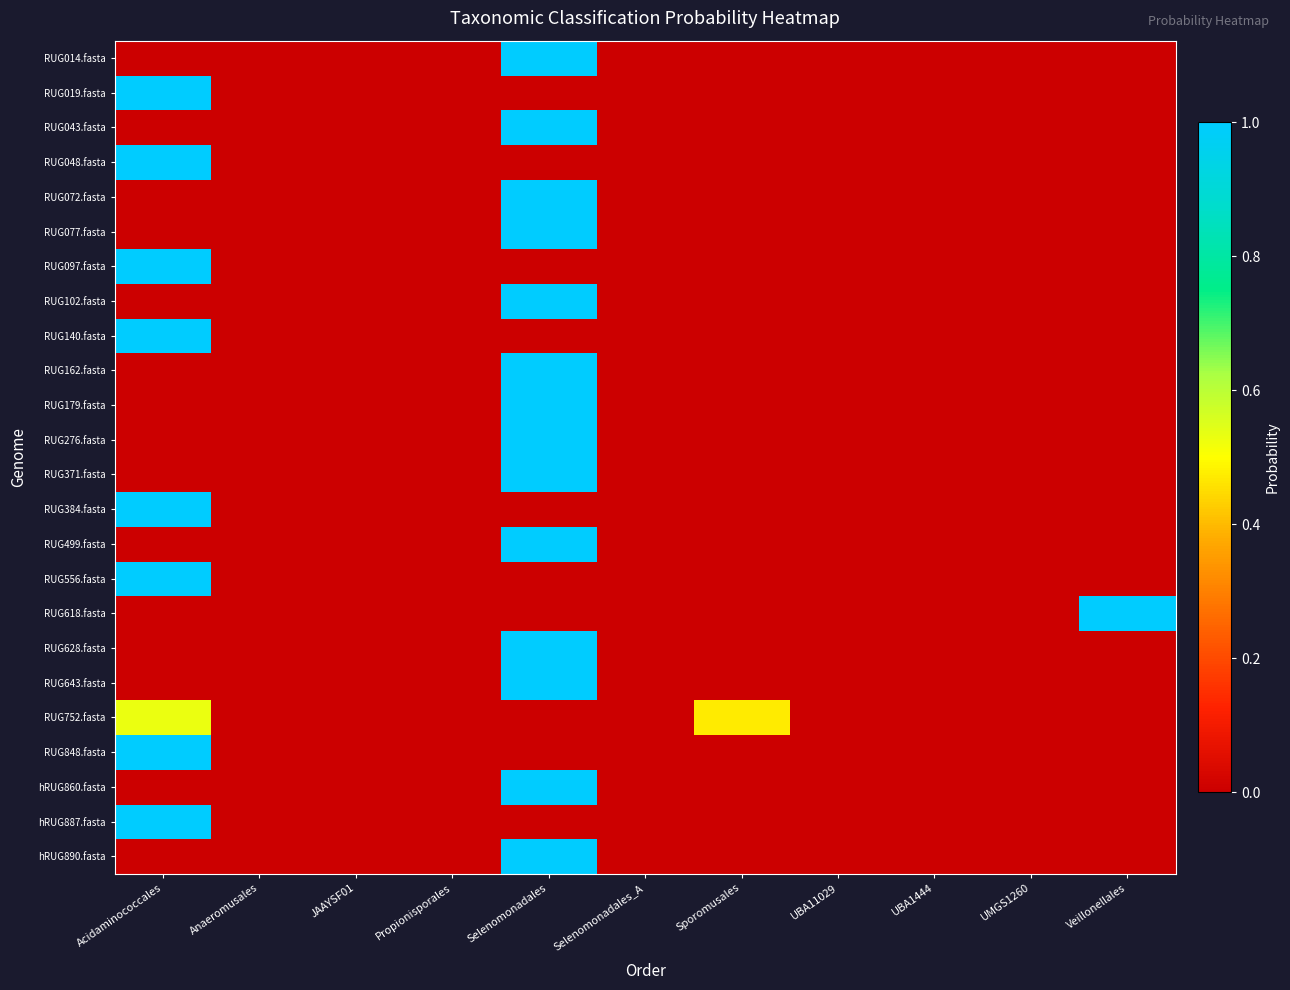

Reading left to right, what are all the values shown in this chart?

RUG014.fasta: Acidaminococcales=0.0	Anaeromusales=0.0	JAAYSF01=0.0	Propionisporales=0.0	Selenomonadales=1.0	Selenomonadales_A=0.0	Sporomusales=0.0	UBA11029=0.0	UBA1444=0.0	UMGS1260=0.0	Veillonellales=0.0
RUG019.fasta: Acidaminococcales=1.0	Anaeromusales=0.0	JAAYSF01=0.0	Propionisporales=0.0	Selenomonadales=0.0	Selenomonadales_A=0.0	Sporomusales=0.0	UBA11029=0.0	UBA1444=0.0	UMGS1260=0.0	Veillonellales=0.0
RUG043.fasta: Acidaminococcales=0.0	Anaeromusales=0.0	JAAYSF01=0.0	Propionisporales=0.0	Selenomonadales=1.0	Selenomonadales_A=0.0	Sporomusales=0.0	UBA11029=0.0	UBA1444=0.0	UMGS1260=0.0	Veillonellales=0.0
RUG048.fasta: Acidaminococcales=1.0	Anaeromusales=0.0	JAAYSF01=0.0	Propionisporales=0.0	Selenomonadales=0.0	Selenomonadales_A=0.0	Sporomusales=0.0	UBA11029=0.0	UBA1444=0.0	UMGS1260=0.0	Veillonellales=0.0
RUG072.fasta: Acidaminococcales=0.0	Anaeromusales=0.0	JAAYSF01=0.0	Propionisporales=0.0	Selenomonadales=1.0	Selenomonadales_A=0.0	Sporomusales=0.0	UBA11029=0.0	UBA1444=0.0	UMGS1260=0.0	Veillonellales=0.0
RUG077.fasta: Acidaminococcales=0.0	Anaeromusales=0.0	JAAYSF01=0.0	Propionisporales=0.0	Selenomonadales=1.0	Selenomonadales_A=0.0	Sporomusales=0.0	UBA11029=0.0	UBA1444=0.0	UMGS1260=0.0	Veillonellales=0.0
RUG097.fasta: Acidaminococcales=1.0	Anaeromusales=0.0	JAAYSF01=0.0	Propionisporales=0.0	Selenomonadales=0.0	Selenomonadales_A=0.0	Sporomusales=0.0	UBA11029=0.0	UBA1444=0.0	UMGS1260=0.0	Veillonellales=0.0
RUG102.fasta: Acidaminococcales=0.0	Anaeromusales=0.0	JAAYSF01=0.0	Propionisporales=0.0	Selenomonadales=1.0	Selenomonadales_A=0.0	Sporomusales=0.0	UBA11029=0.0	UBA1444=0.0	UMGS1260=0.0	Veillonellales=0.0
RUG140.fasta: Acidaminococcales=1.0	Anaeromusales=0.0	JAAYSF01=0.0	Propionisporales=0.0	Selenomonadales=0.0	Selenomonadales_A=0.0	Sporomusales=0.0	UBA11029=0.0	UBA1444=0.0	UMGS1260=0.0	Veillonellales=0.0
RUG162.fasta: Acidaminococcales=0.0	Anaeromusales=0.0	JAAYSF01=0.0	Propionisporales=0.0	Selenomonadales=1.0	Selenomonadales_A=0.0	Sporomusales=0.0	UBA11029=0.0	UBA1444=0.0	UMGS1260=0.0	Veillonellales=0.0
RUG179.fasta: Acidaminococcales=0.0	Anaeromusales=0.0	JAAYSF01=0.0	Propionisporales=0.0	Selenomonadales=1.0	Selenomonadales_A=0.0	Sporomusales=0.0	UBA11029=0.0	UBA1444=0.0	UMGS1260=0.0	Veillonellales=0.0
RUG276.fasta: Acidaminococcales=0.0	Anaeromusales=0.0	JAAYSF01=0.0	Propionisporales=0.0	Selenomonadales=1.0	Selenomonadales_A=0.0	Sporomusales=0.0	UBA11029=0.0	UBA1444=0.0	UMGS1260=0.0	Veillonellales=0.0
RUG371.fasta: Acidaminococcales=0.0	Anaeromusales=0.0	JAAYSF01=0.0	Propionisporales=0.0	Selenomonadales=1.0	Selenomonadales_A=0.0	Sporomusales=0.0	UBA11029=0.0	UBA1444=0.0	UMGS1260=0.0	Veillonellales=0.0
RUG384.fasta: Acidaminococcales=1.0	Anaeromusales=0.0	JAAYSF01=0.0	Propionisporales=0.0	Selenomonadales=0.0	Selenomonadales_A=0.0	Sporomusales=0.0	UBA11029=0.0	UBA1444=0.0	UMGS1260=0.0	Veillonellales=0.0
RUG499.fasta: Acidaminococcales=0.0	Anaeromusales=0.0	JAAYSF01=0.0	Propionisporales=0.0	Selenomonadales=1.0	Selenomonadales_A=0.0	Sporomusales=0.0	UBA11029=0.0	UBA1444=0.0	UMGS1260=0.0	Veillonellales=0.0
RUG556.fasta: Acidaminococcales=1.0	Anaeromusales=0.0	JAAYSF01=0.0	Propionisporales=0.0	Selenomonadales=0.0	Selenomonadales_A=0.0	Sporomusales=0.0	UBA11029=0.0	UBA1444=0.0	UMGS1260=0.0	Veillonellales=0.0
RUG618.fasta: Acidaminococcales=0.0	Anaeromusales=0.0	JAAYSF01=0.0	Propionisporales=0.0	Selenomonadales=0.0	Selenomonadales_A=0.0	Sporomusales=0.0	UBA11029=0.0	UBA1444=0.0	UMGS1260=0.0	Veillonellales=1.0
RUG628.fasta: Acidaminococcales=0.0	Anaeromusales=0.0	JAAYSF01=0.0	Propionisporales=0.0	Selenomonadales=1.0	Selenomonadales_A=0.0	Sporomusales=0.0	UBA11029=0.0	UBA1444=0.0	UMGS1260=0.0	Veillonellales=0.0
RUG643.fasta: Acidaminococcales=0.0	Anaeromusales=0.0	JAAYSF01=0.0	Propionisporales=0.0	Selenomonadales=1.0	Selenomonadales_A=0.0	Sporomusales=0.0	UBA11029=0.0	UBA1444=0.0	UMGS1260=0.0	Veillonellales=0.0
RUG752.fasta: Acidaminococcales=0.5	Anaeromusales=0.0	JAAYSF01=0.0	Propionisporales=0.0	Selenomonadales=0.0	Selenomonadales_A=0.0	Sporomusales=0.5	UBA11029=0.0	UBA1444=0.0	UMGS1260=0.0	Veillonellales=0.0
RUG848.fasta: Acidaminococcales=1.0	Anaeromusales=0.0	JAAYSF01=0.0	Propionisporales=0.0	Selenomonadales=0.0	Selenomonadales_A=0.0	Sporomusales=0.0	UBA11029=0.0	UBA1444=0.0	UMGS1260=0.0	Veillonellales=0.0
hRUG860.fasta: Acidaminococcales=0.0	Anaeromusales=0.0	JAAYSF01=0.0	Propionisporales=0.0	Selenomonadales=1.0	Selenomonadales_A=0.0	Sporomusales=0.0	UBA11029=0.0	UBA1444=0.0	UMGS1260=0.0	Veillonellales=0.0
hRUG887.fasta: Acidaminococcales=1.0	Anaeromusales=0.0	JAAYSF01=0.0	Propionisporales=0.0	Selenomonadales=0.0	Selenomonadales_A=0.0	Sporomusales=0.0	UBA11029=0.0	UBA1444=0.0	UMGS1260=0.0	Veillonellales=0.0
hRUG890.fasta: Acidaminococcales=0.0	Anaeromusales=0.0	JAAYSF01=0.0	Propionisporales=0.0	Selenomonadales=1.0	Selenomonadales_A=0.0	Sporomusales=0.0	UBA11029=0.0	UBA1444=0.0	UMGS1260=0.0	Veillonellales=0.0